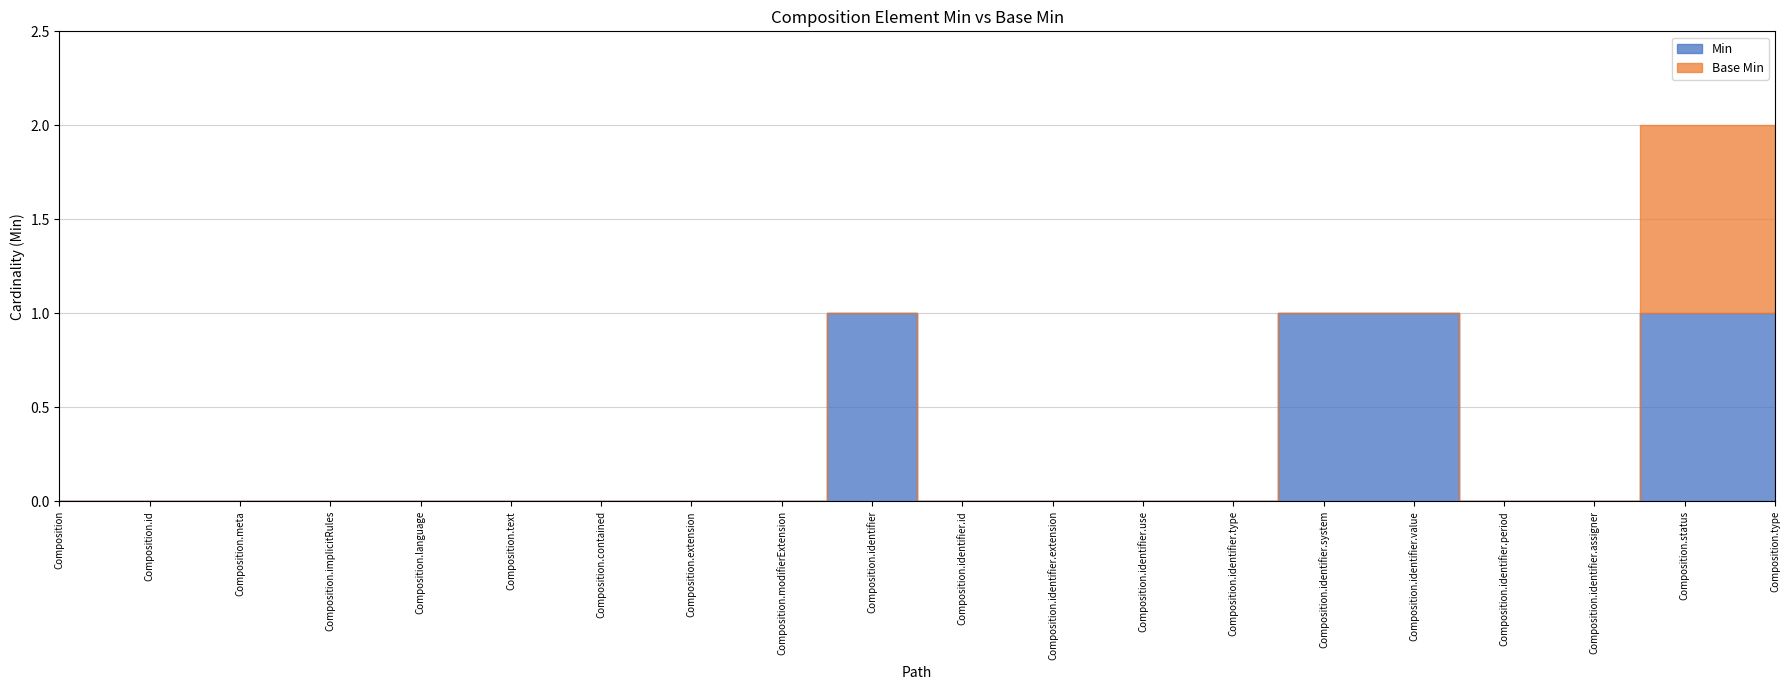

True or false: Min has a value of 2 at Composition.identifier.value.

False